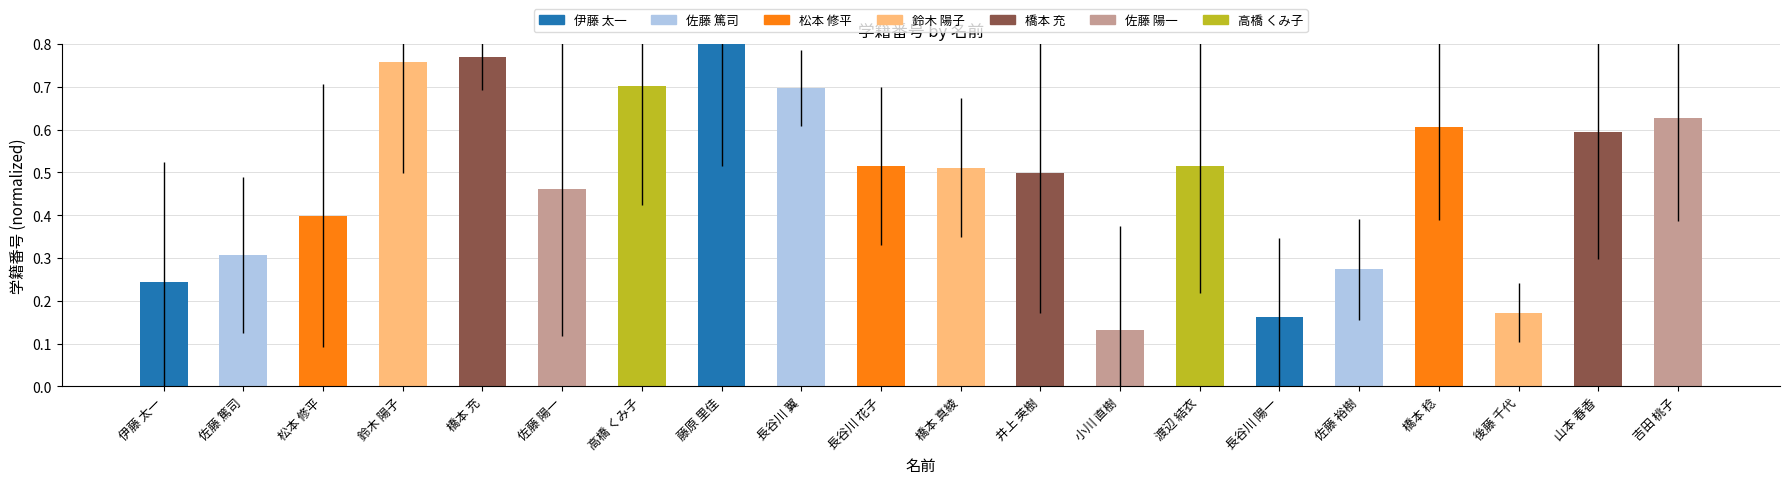

The chart shows a value of 0.1 at 渡辺 結衣. True or false?

False